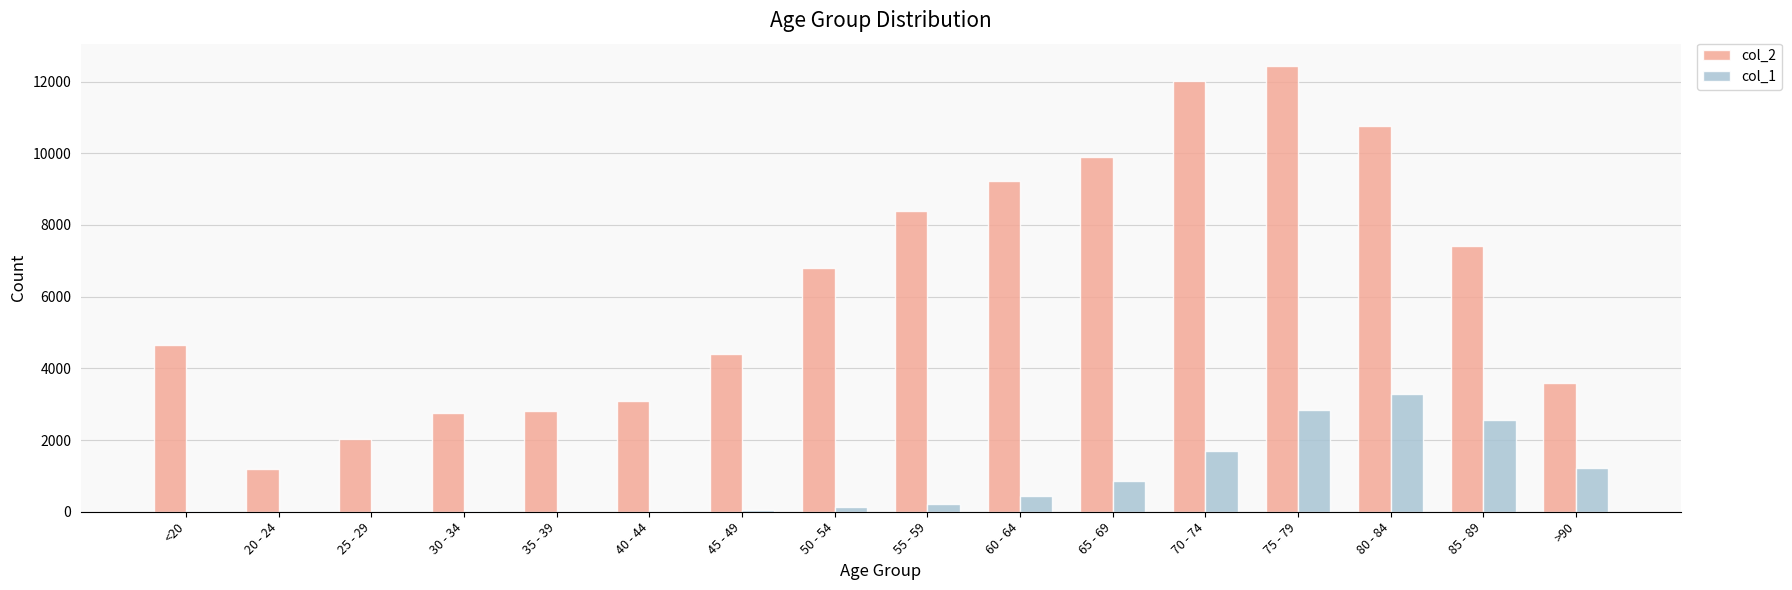

What is the difference between the col_2 values at 30 - 34 and 45 - 49?

1631